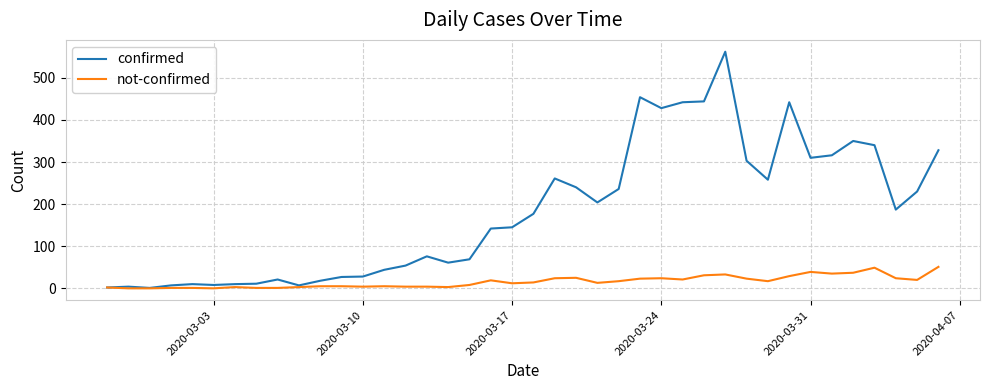

Which series has the largest total across all categories?

confirmed